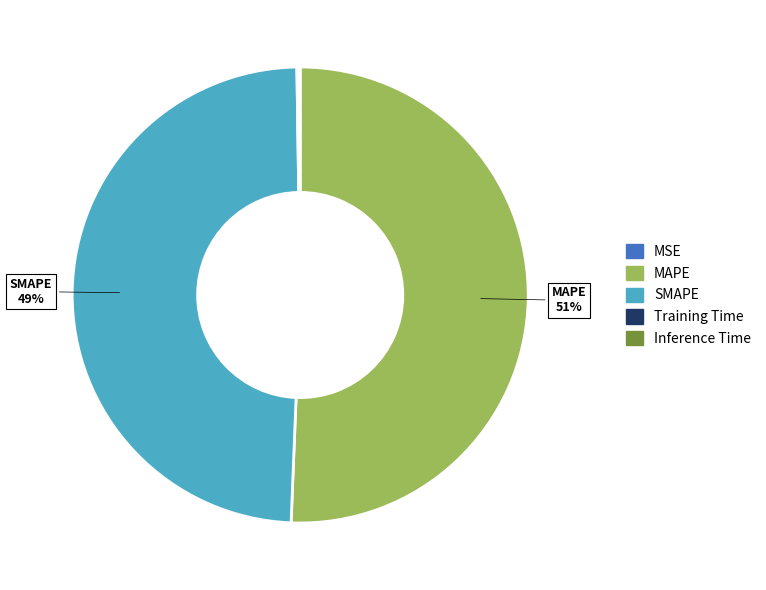

The MAPE slice represents 63% of the pie. True or false?

False